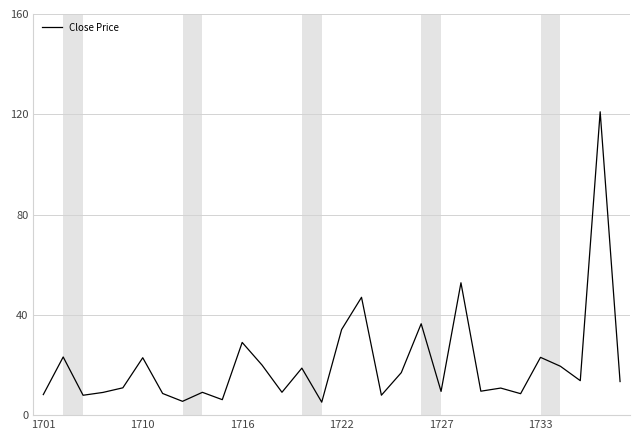

What is the difference between the maximum and minimum values?

115.8